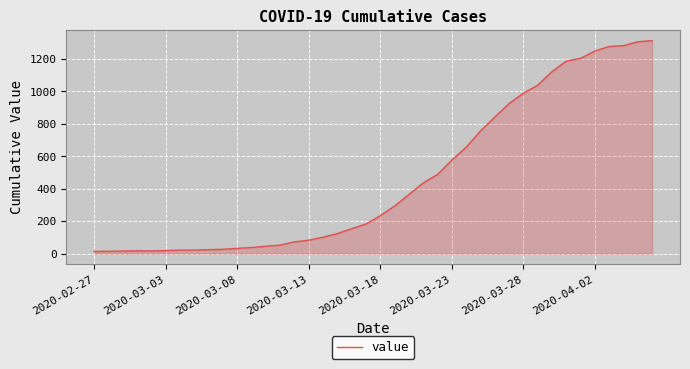

What is the maximum value shown in the chart?

1312